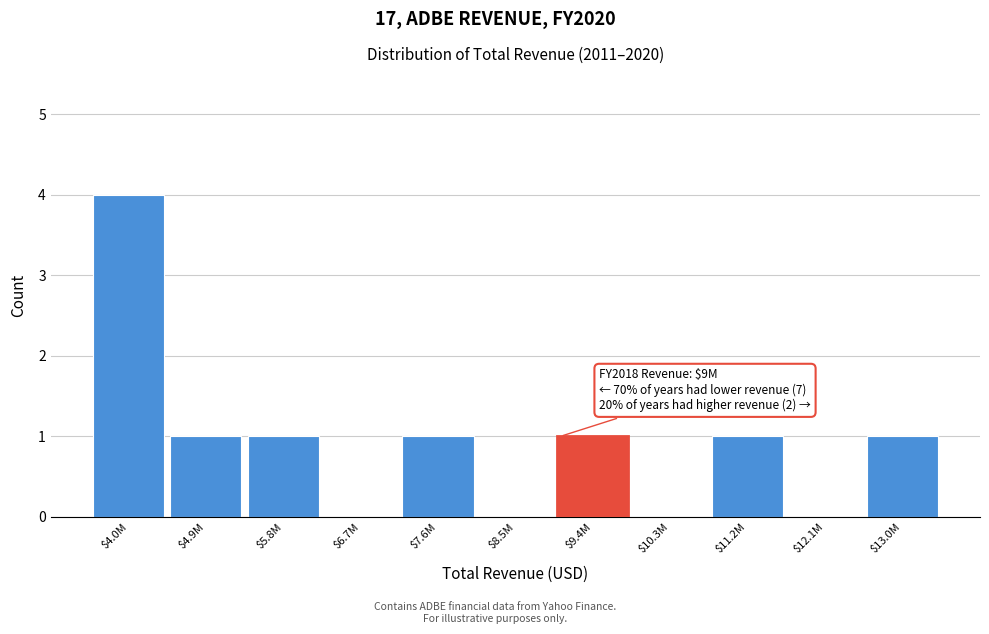

Is it true that the value at $5.8M is 1?

True